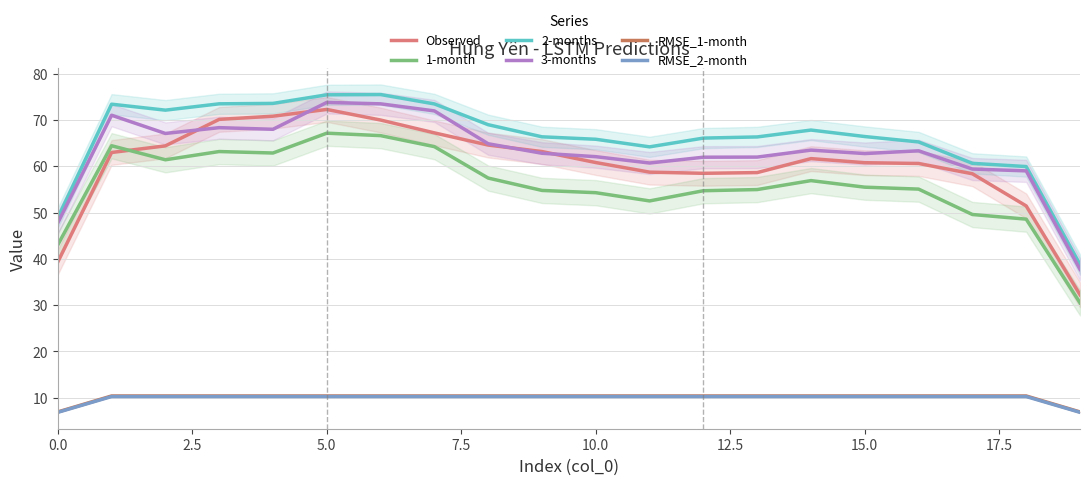

What is the label of the 10th point from the left?

9